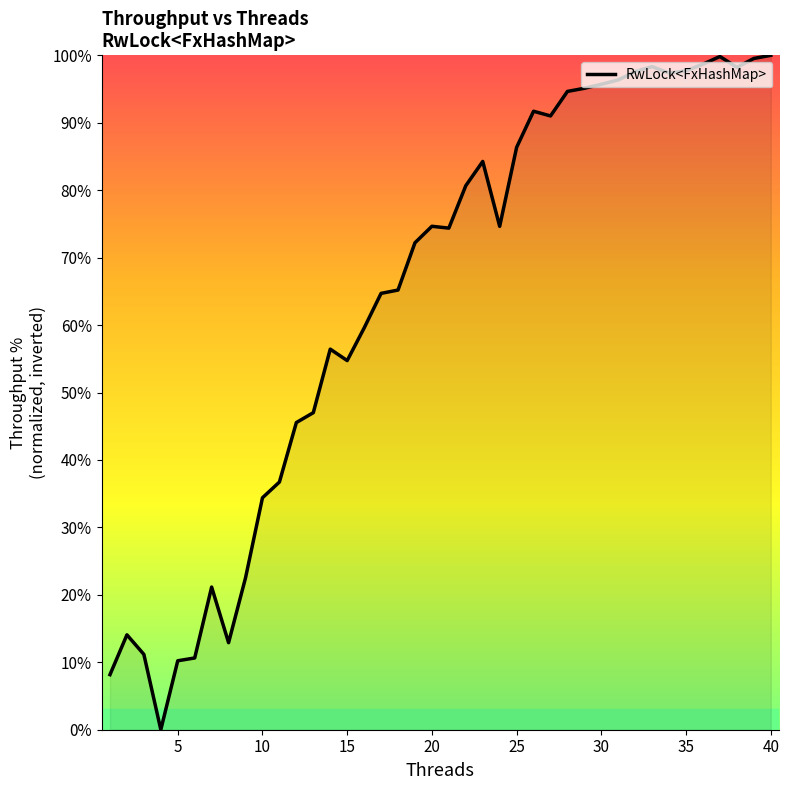

What is the maximum value shown in the chart?

100.0